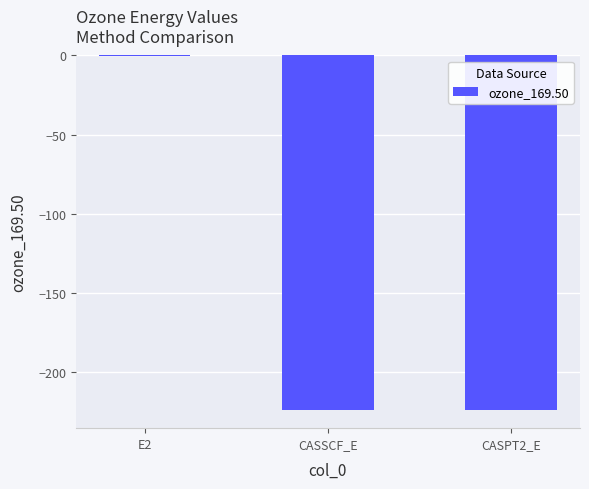

The chart shows a value of -224.3 at CASSCF_E. True or false?

True